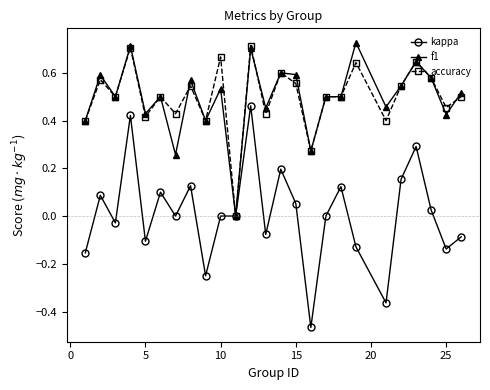

Does the chart display data point markers on the line(s)?

Yes